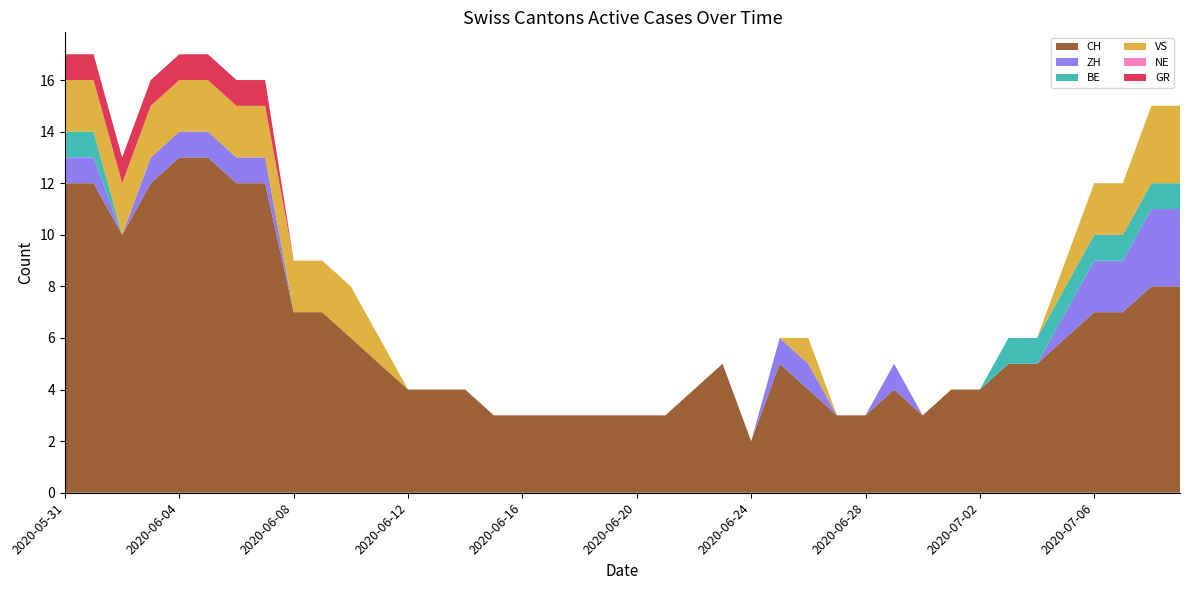

Reading left to right, extract all data points from this chart.

CH: 12	12	10	12	13	13	12	12	7	7	6	5	4	4	4	3	3	3	3	3	3	3	4	5	2	5	4	3	3	4	3	4	4	5	5	6	7	7	8	8
ZH: 1	1	0	1	1	1	1	1	0	0	0	0	0	0	0	0	0	0	0	0	0	0	0	0	0	1	1	0	0	1	0	0	0	0	0	1	2	2	3	3
BE: 1	1	0	0	0	0	0	0	0	0	0	0	0	0	0	0	0	0	0	0	0	0	0	0	0	0	0	0	0	0	0	0	0	1	1	1	1	1	1	1
VS: 2	2	2	2	2	2	2	2	2	2	2	1	0	0	0	0	0	0	0	0	0	0	0	0	0	0	1	0	0	0	0	0	0	0	0	1	2	2	3	3
NE: 0	0	0	0	0	0	0	0	0	0	0	0	0	0	0	0	0	0	0	0	0	0	0	0	0	0	0	0	0	0	0	0	0	0	0	0	0	0	0	0
GR: 1	1	1	1	1	1	1	1	0	0	0	0	0	0	0	0	0	0	0	0	0	0	0	0	0	0	0	0	0	0	0	0	0	0	0	0	0	0	0	0